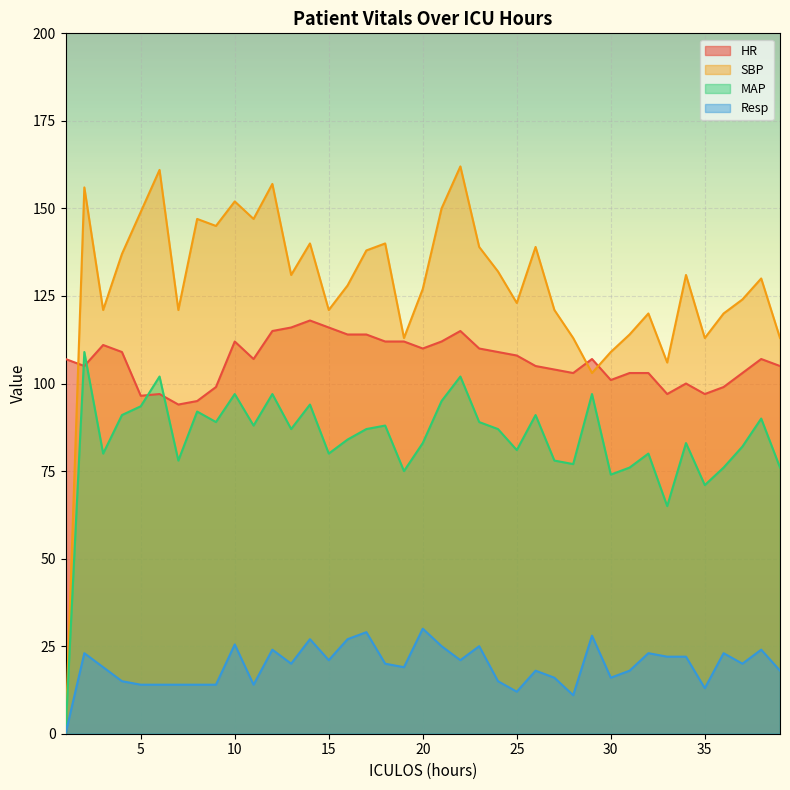

The SBP series shows 157.8 at 35. True or false?

False